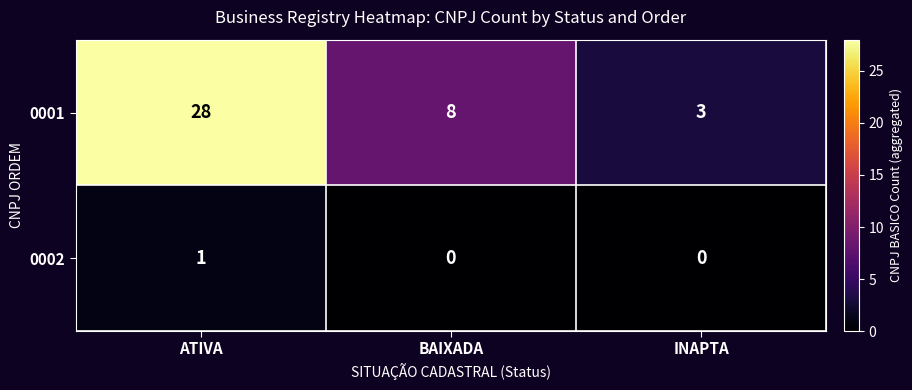

The value of 0001 at ATIVA is 28. True or false?

True